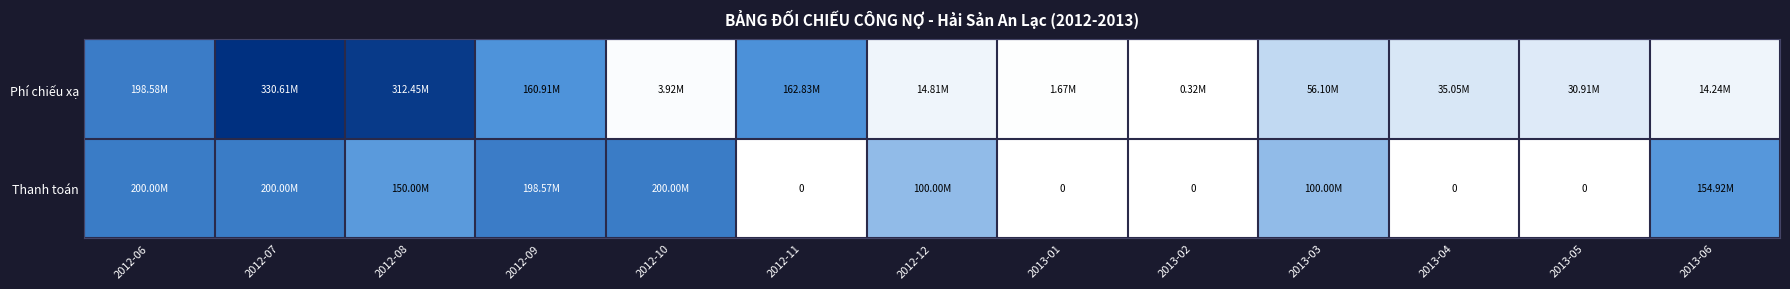

At which category is the sum across all series the highest?

2012-07